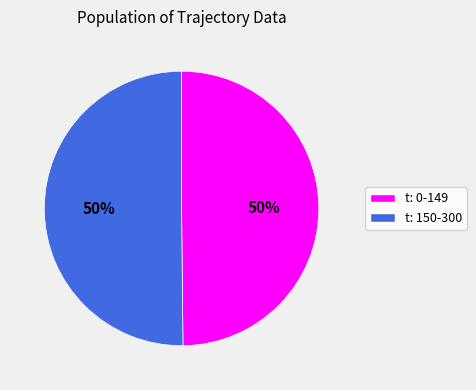

To the nearest percent, what portion does t: 0-149 represent?

50%